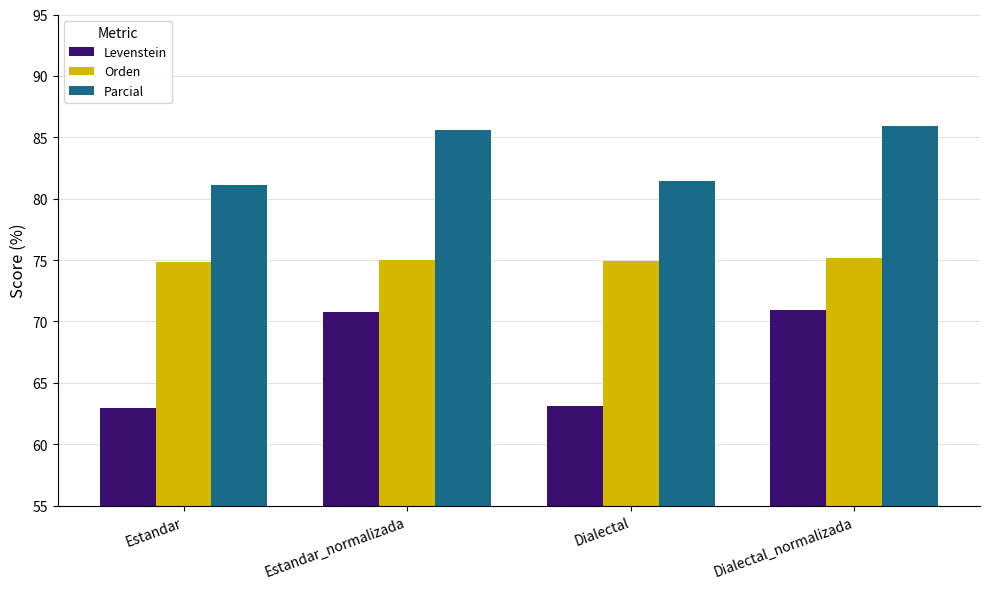

How many values in the Levenstein series exceed 70?

2